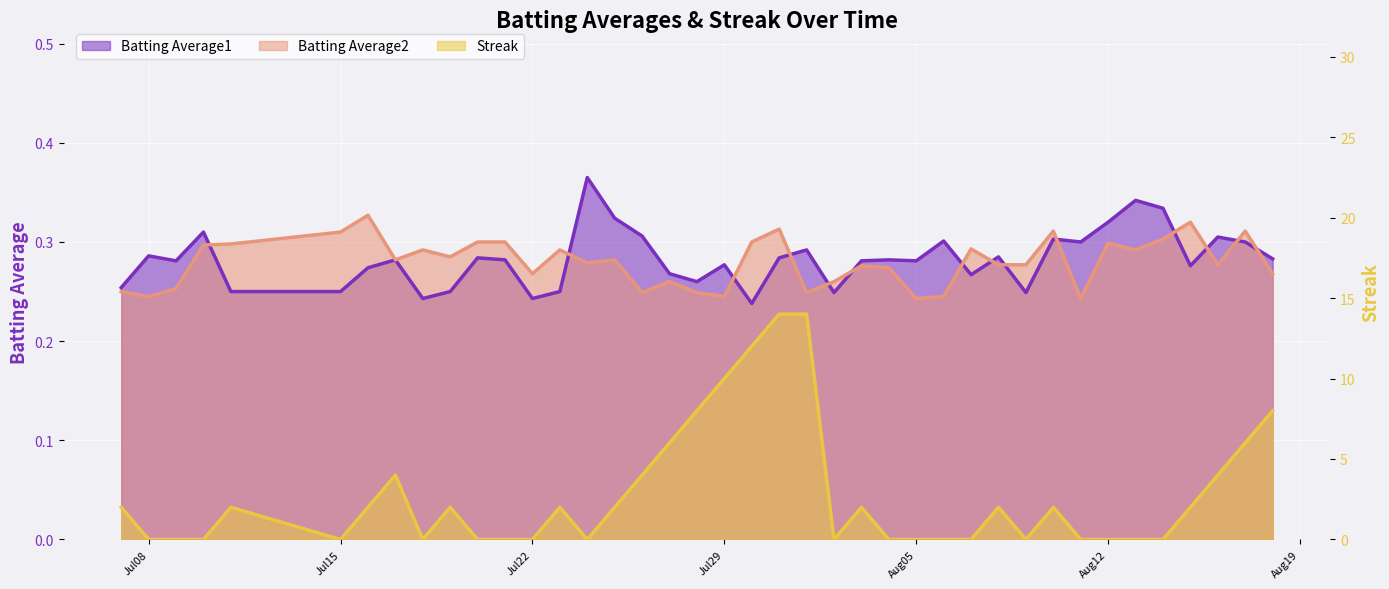

Is the value of Batting Average2 at 2010-07-19 greater than the value of Batting Average1 at 2010-08-06?

No